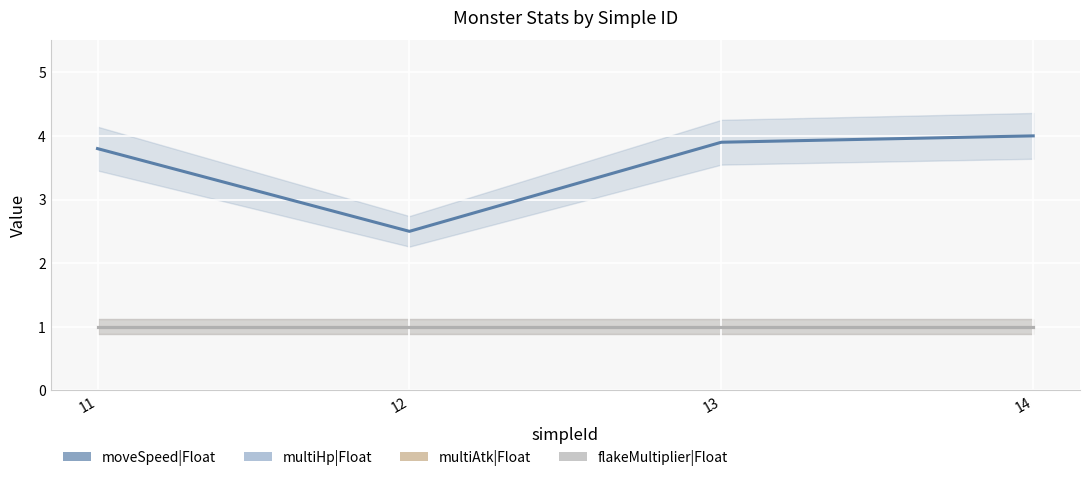

At which category is the sum across all series the highest?

14